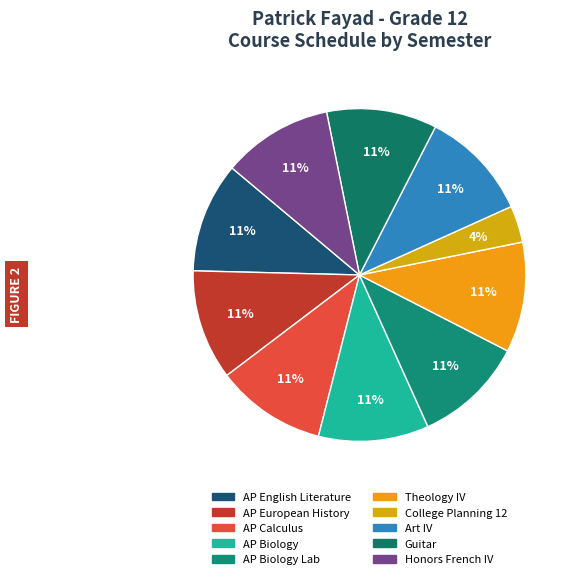

Count the number of slices in the pie.

10